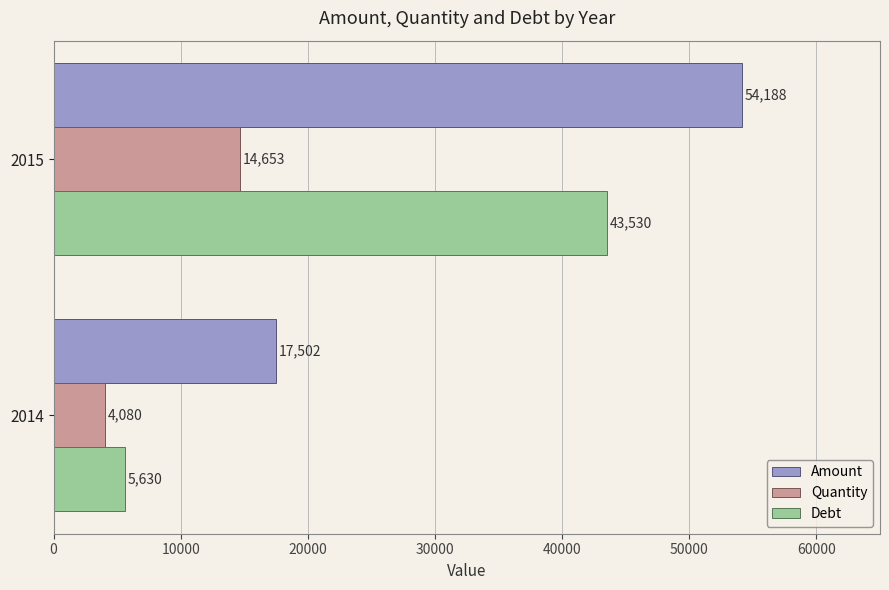

What is the difference between the maximum and minimum values in the Quantity series?

10573.0